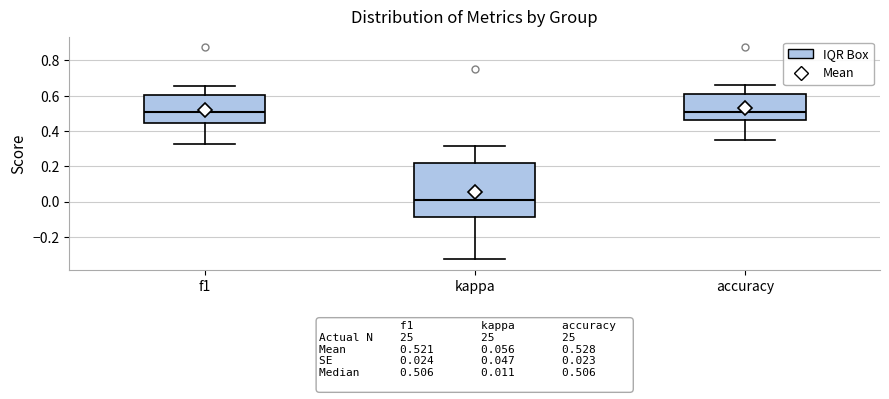

Which box is the tallest, from its lower edge to its upper edge?

kappa